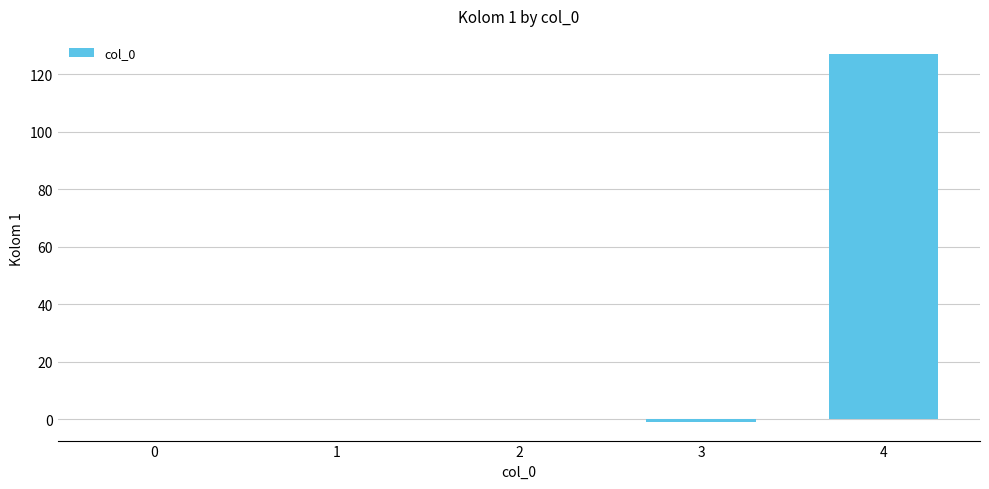

Reading left to right, extract all data points from this chart.

0	0	0	-1	127